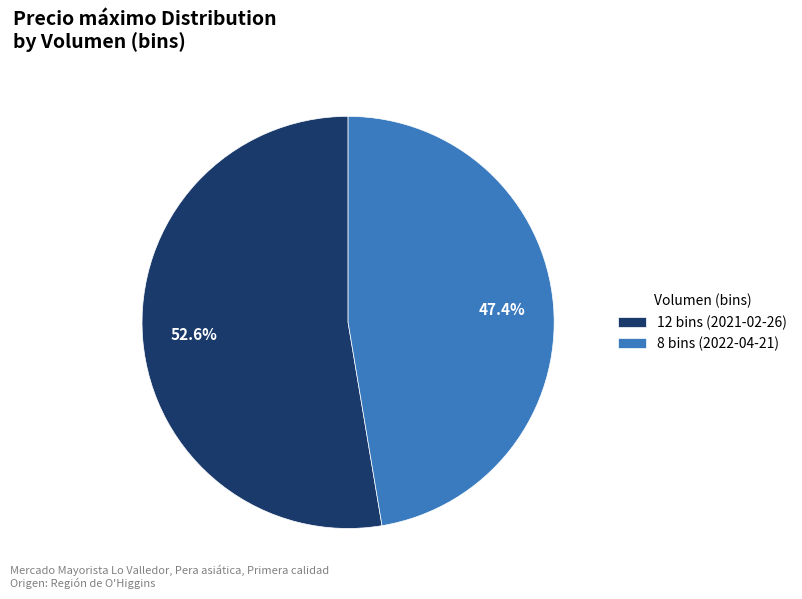

Which has a higher value, 8 bins (2022-04-21) or 12 bins (2021-02-26)?

12 bins (2021-02-26)